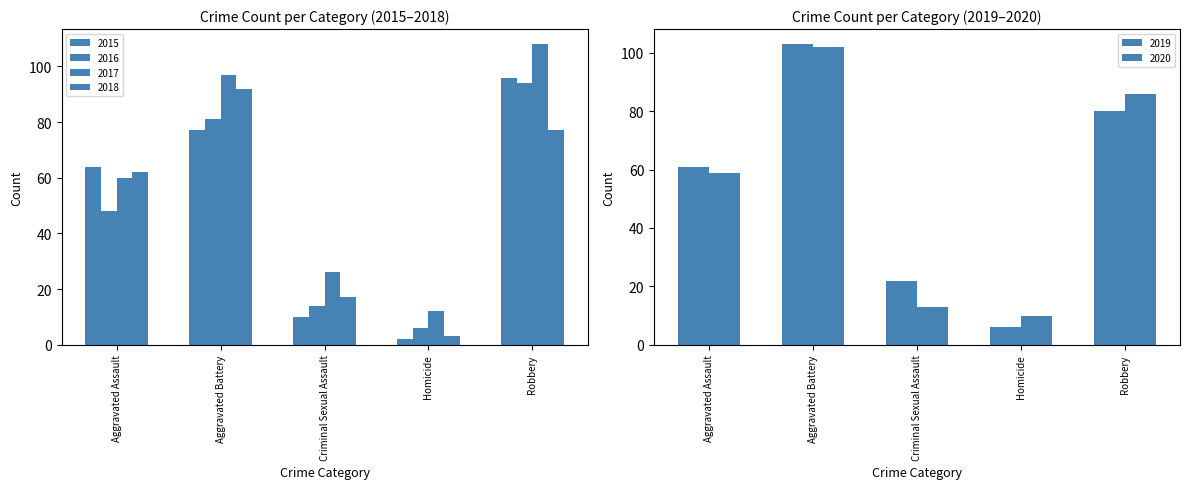

What is the value of the 2020 bar at the 4th from the left?

10